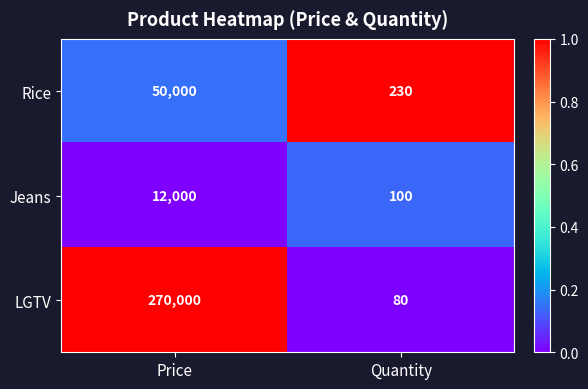

What is the difference between the Rice values at Quantity and Price?

49770